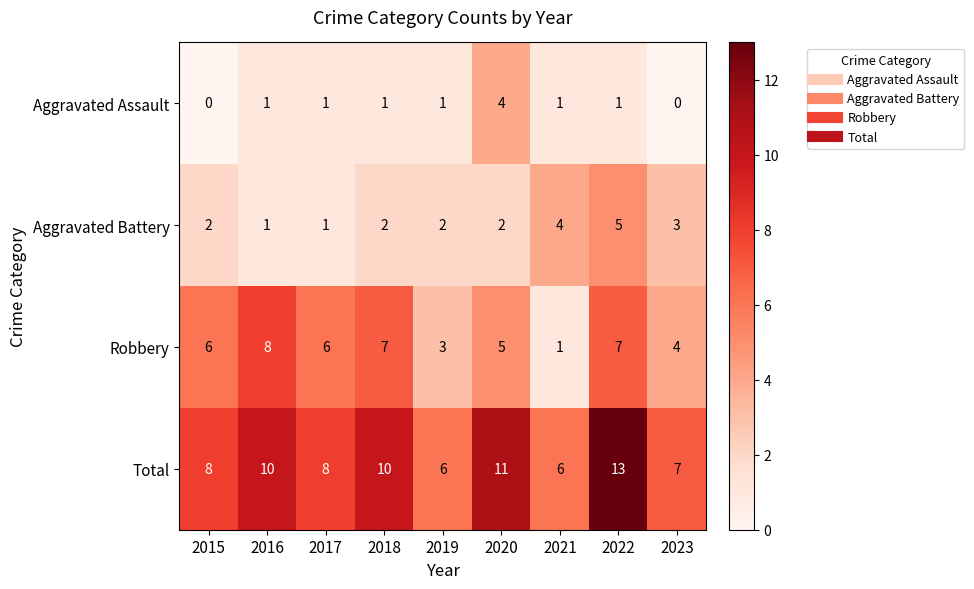

At which label does Robbery reach its peak?

2016